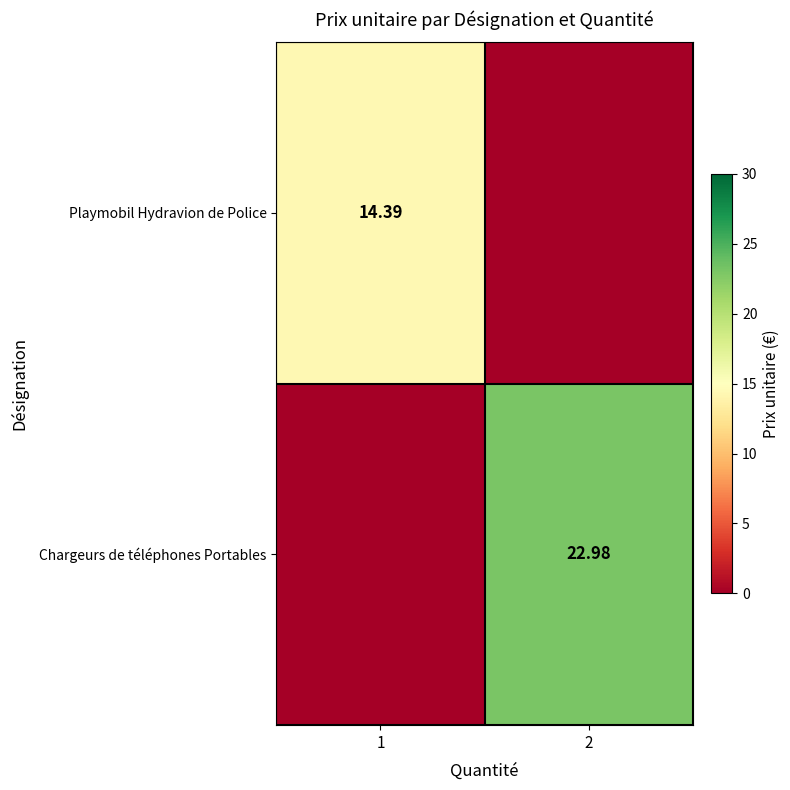

Count the number of categories in the chart.

2